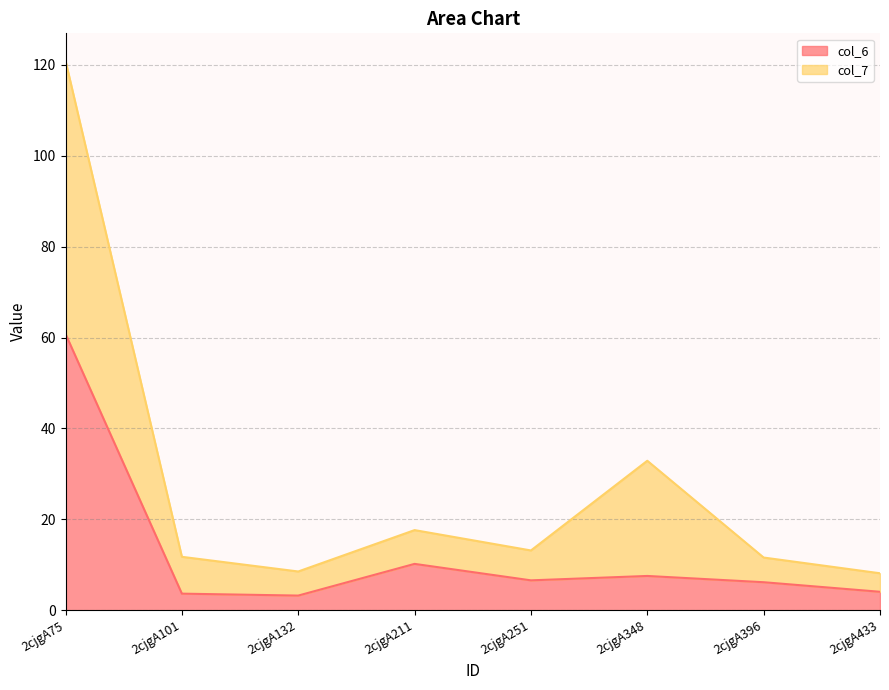

True or false: col_6 has a value of 6.6 at 2cjgA251.

True